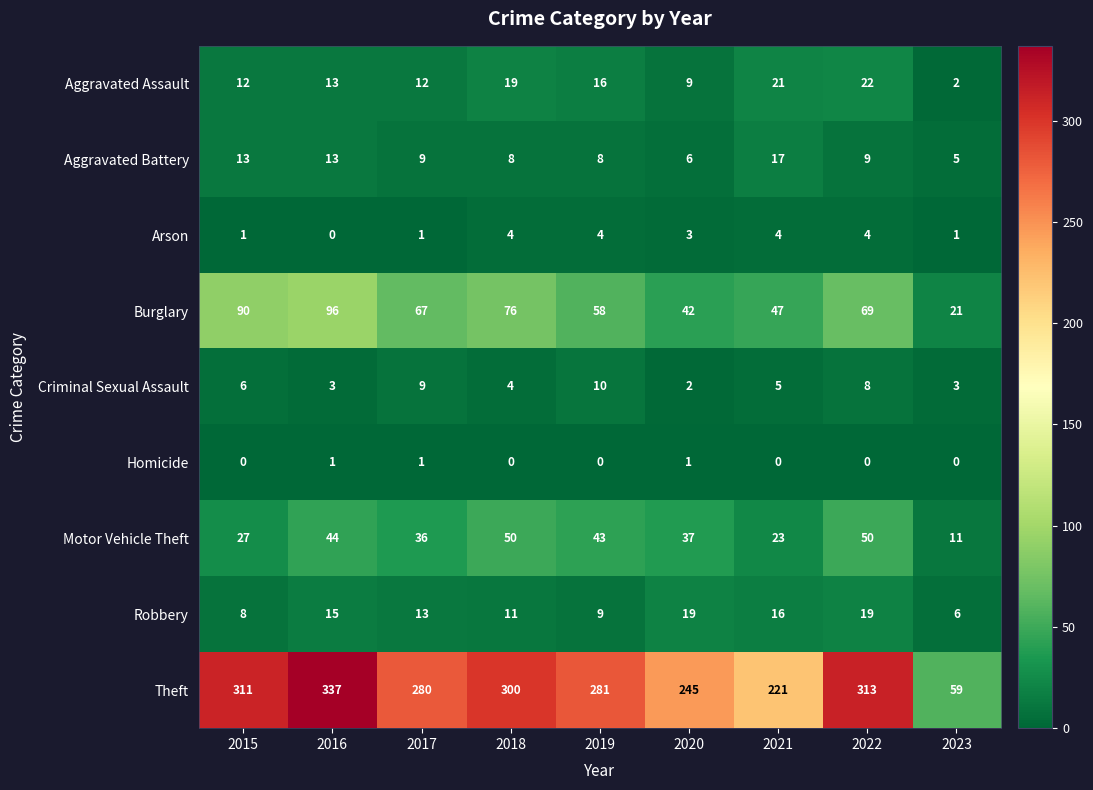

What is the sum of the Aggravated Battery values at 2021 and 2016?

30